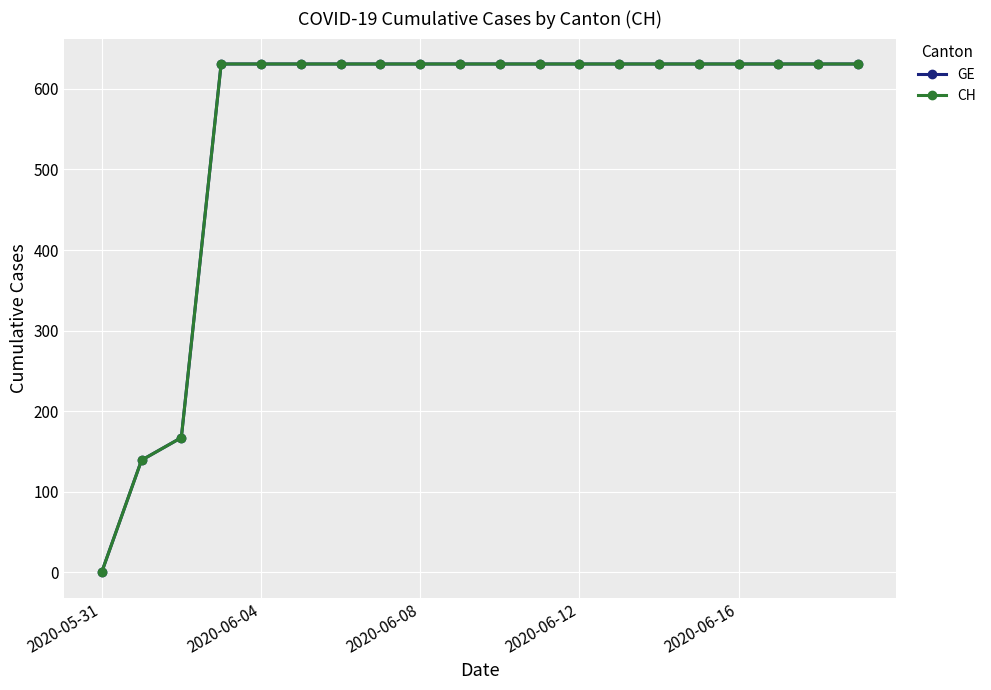

Which category has the lowest value in the GE series?

2020-05-31